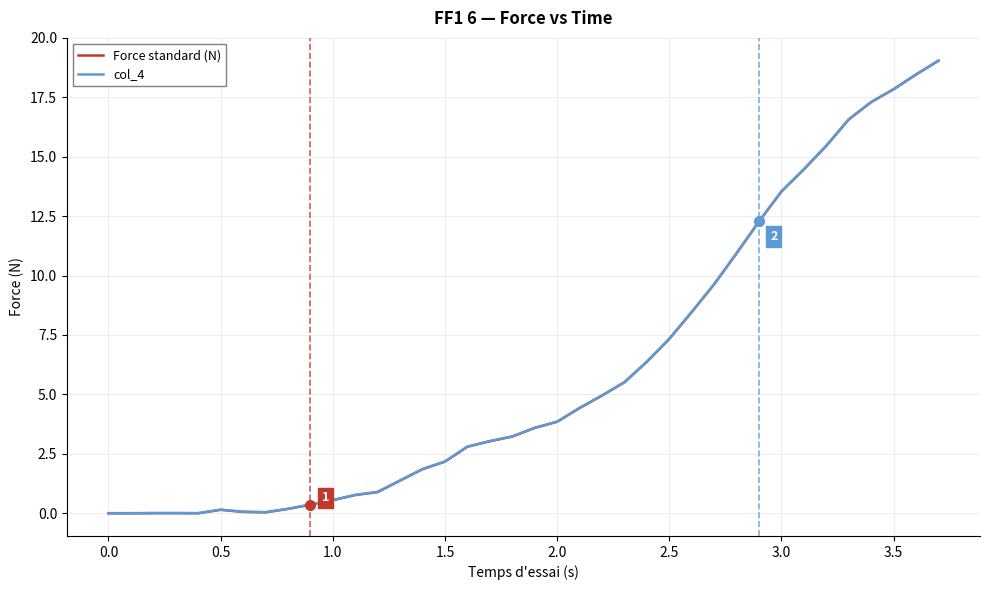

What is the greatest value displayed?

19.0